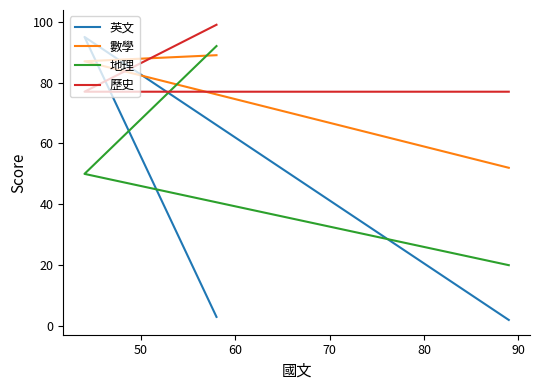

Reading left to right, what are all the values shown in this chart?

英文: 3	95	2
數學: 89	87	52
地理: 92	50	20
歷史: 99	77	77